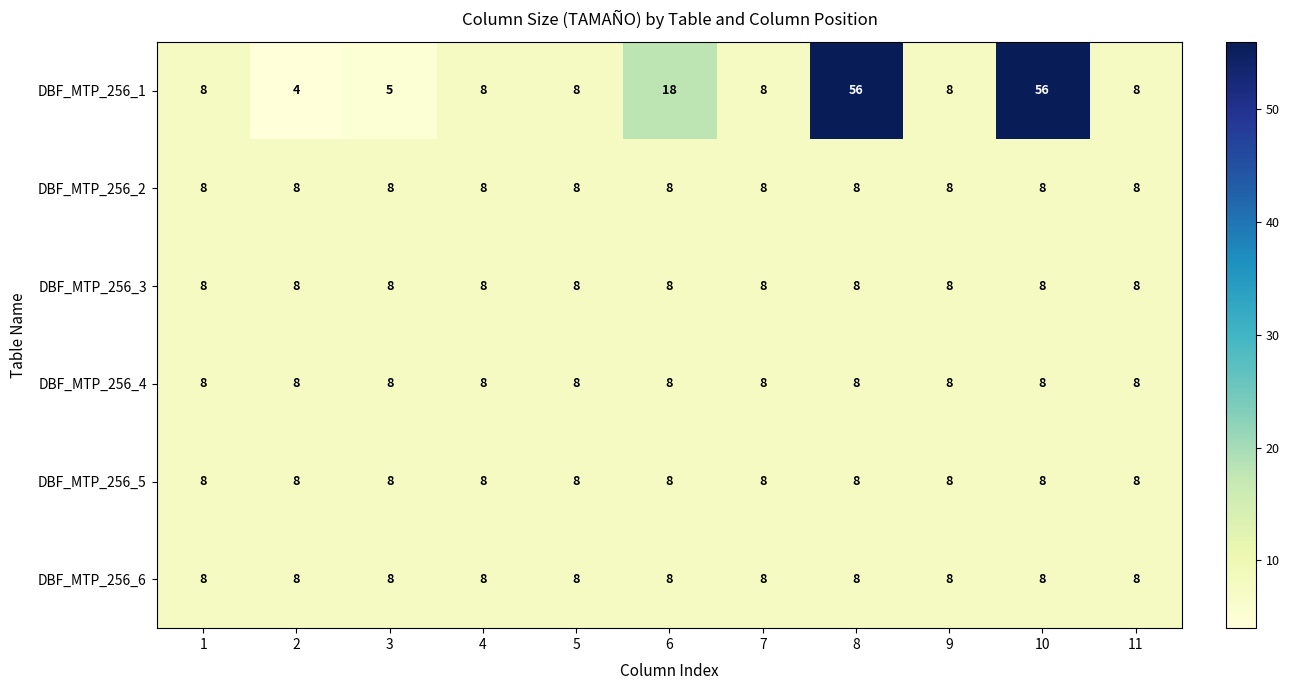

Between 7 and 10, which series saw the biggest shift?

DBF_MTP_256_1